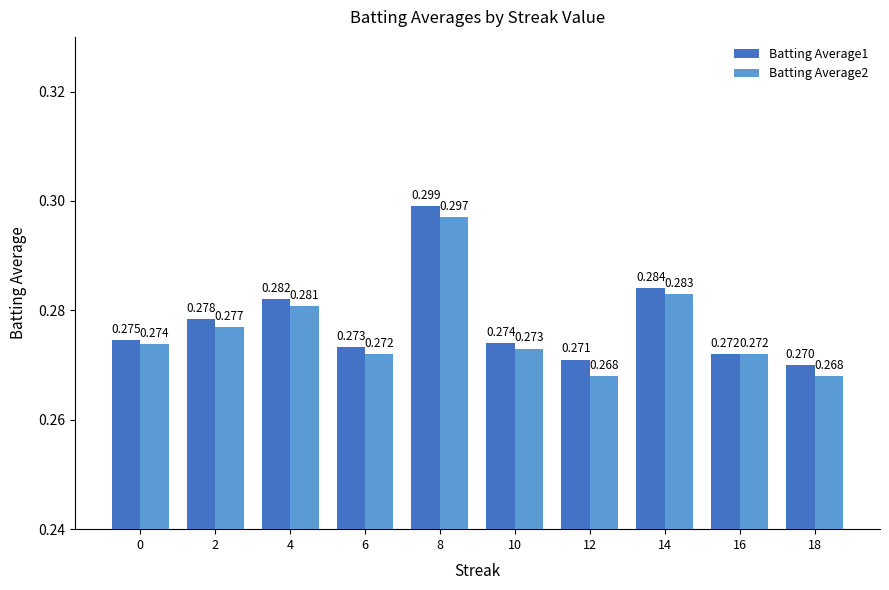

Reading left to right, extract all data points from this chart.

Batting Average1: 0=0.3	2=0.3	4=0.3	6=0.3	8=0.3	10=0.3	12=0.3	14=0.3	16=0.3	18=0.3
Batting Average2: 0=0.3	2=0.3	4=0.3	6=0.3	8=0.3	10=0.3	12=0.3	14=0.3	16=0.3	18=0.3